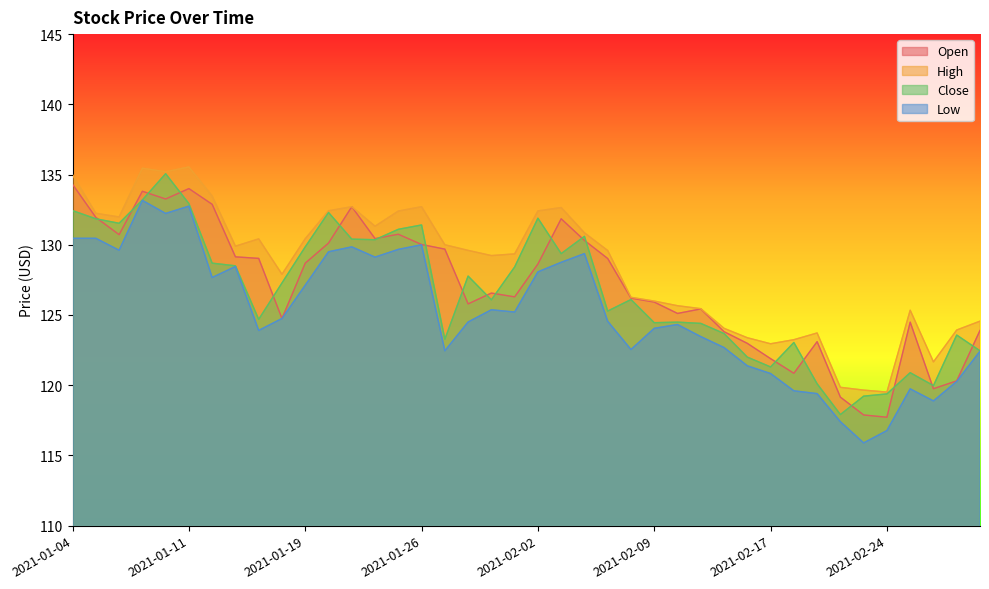

What are all the series names shown in the legend?

Open, High, Close, Low